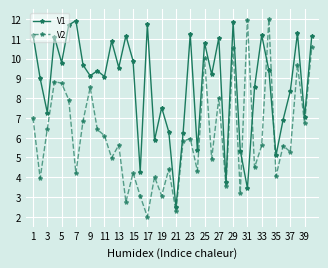

What is the maximum value shown in the chart?

12.0